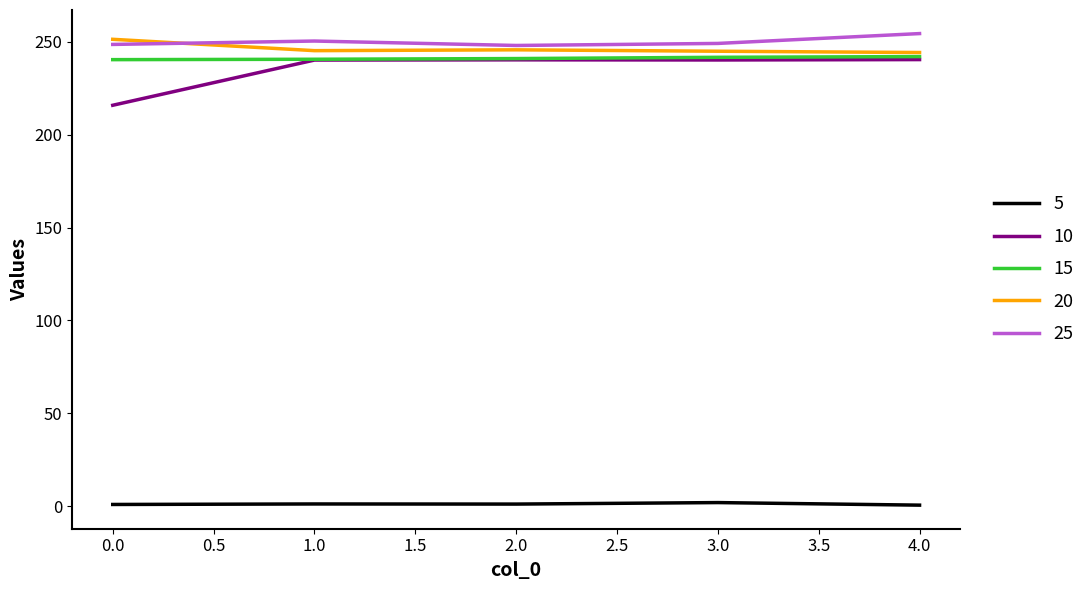

What is the maximum value shown in the chart?

254.4